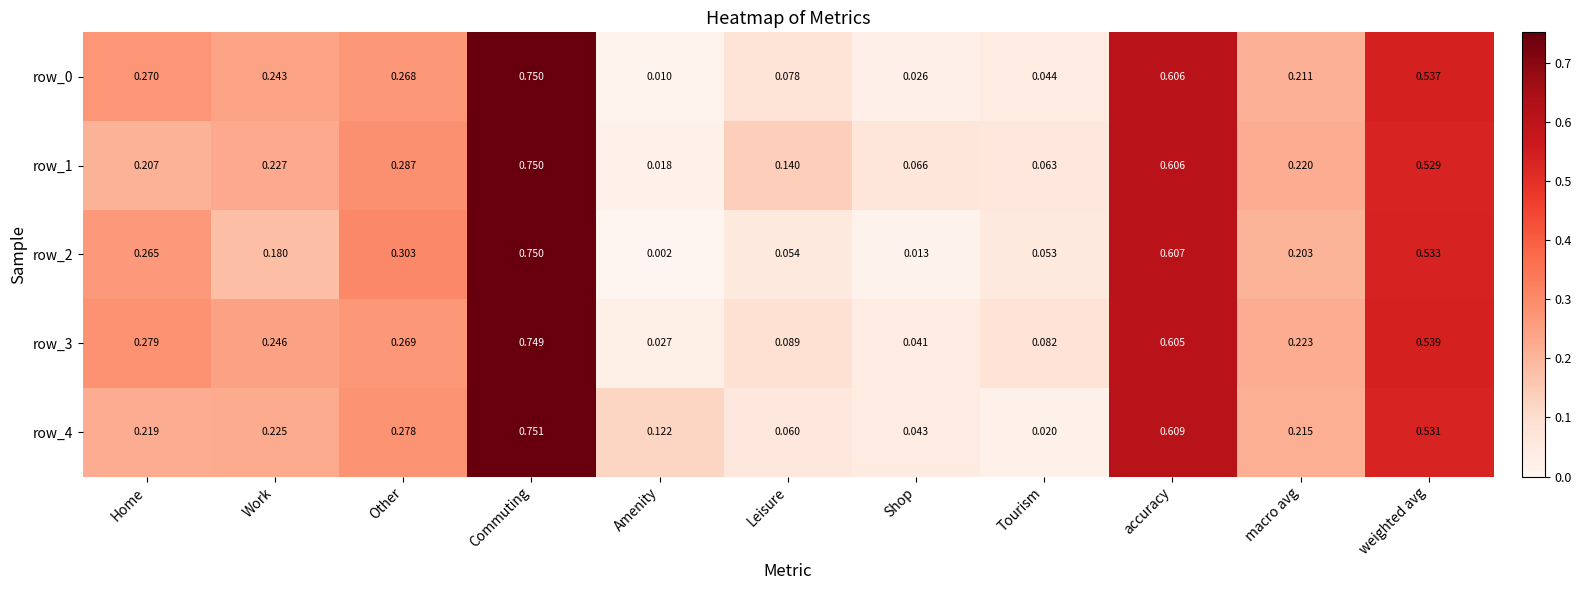

How many data points does each series have?

11